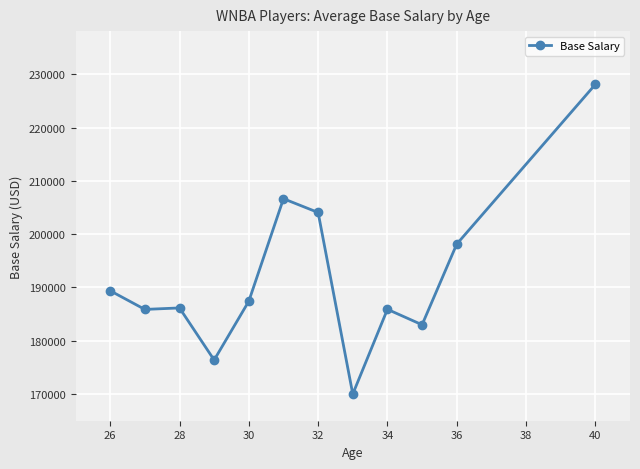

What is the minimum value shown in the chart?

170000